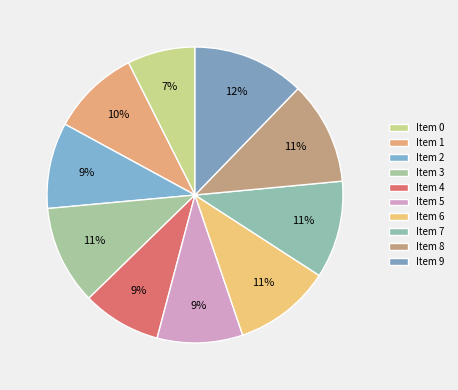

Count the number of slices in the pie.

10